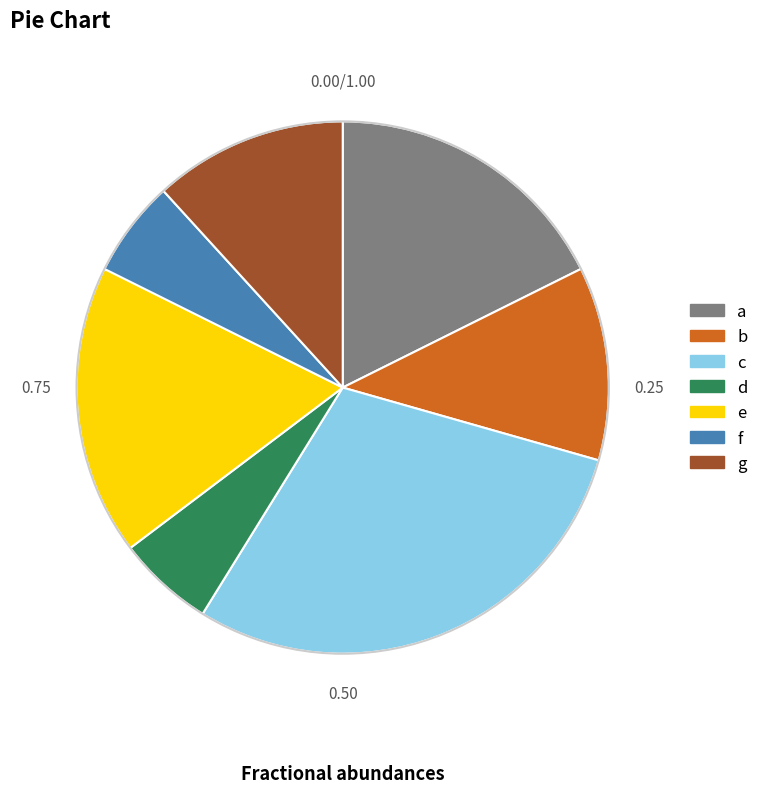

Which slice is the largest?

c